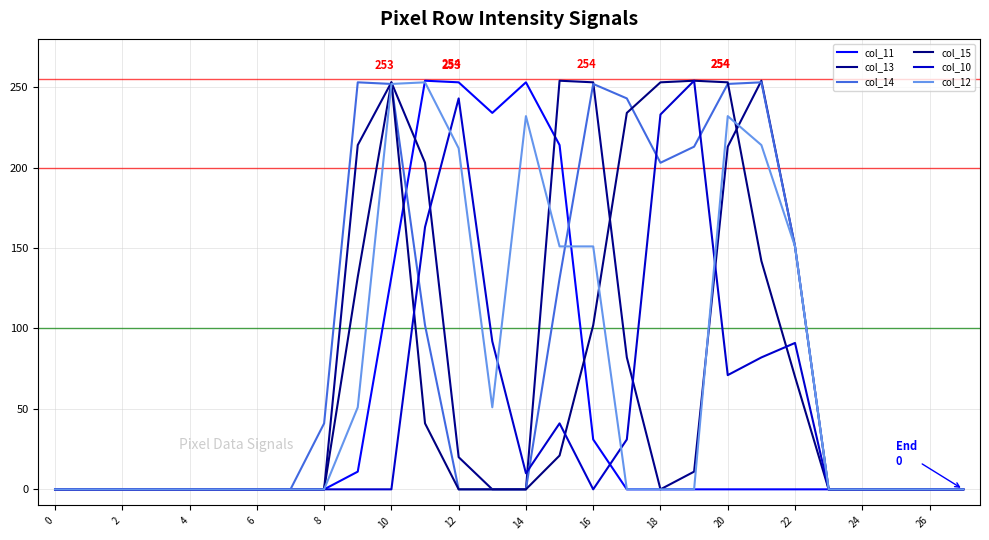

In col_13, how many points are higher than both neighbors (excluding endpoints)?

3